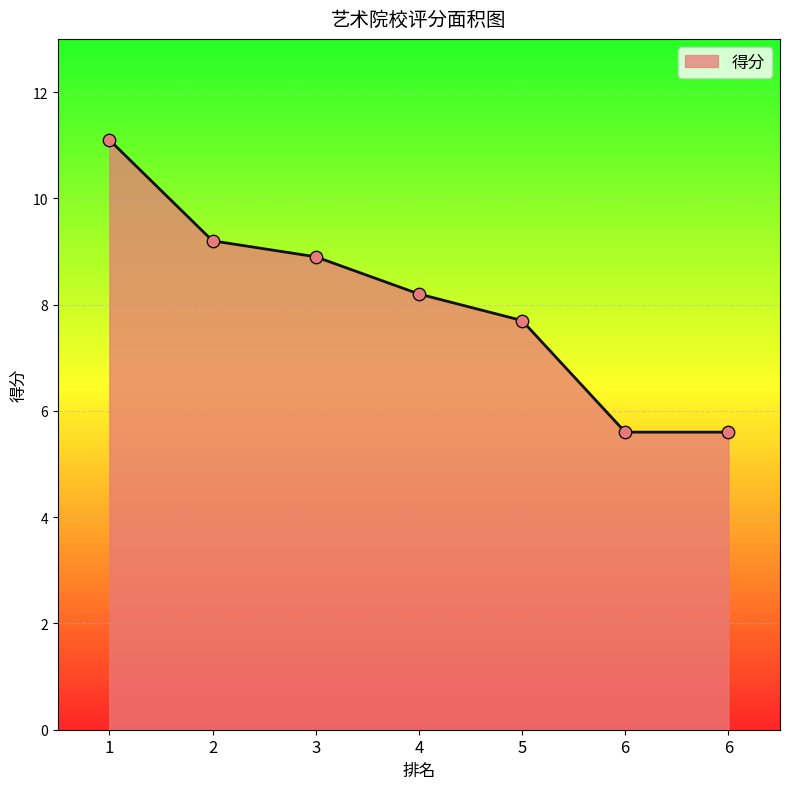

Approximately how many times larger is the value at 2 compared to 4?

1.1